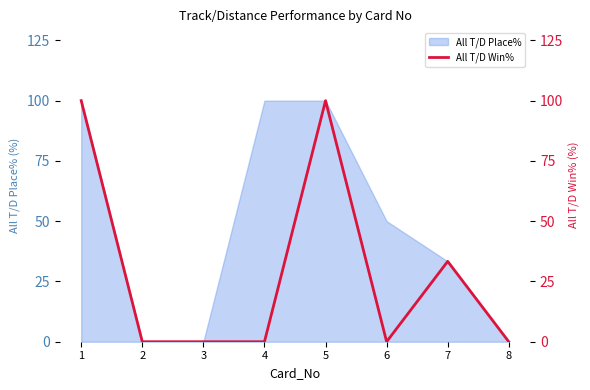

Where is the first local maximum?

5